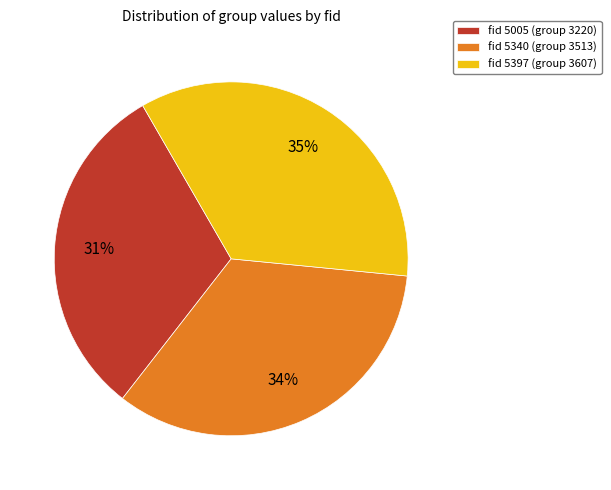

To the nearest percent, what portion does fid 5005 (group 3220) represent?

31%